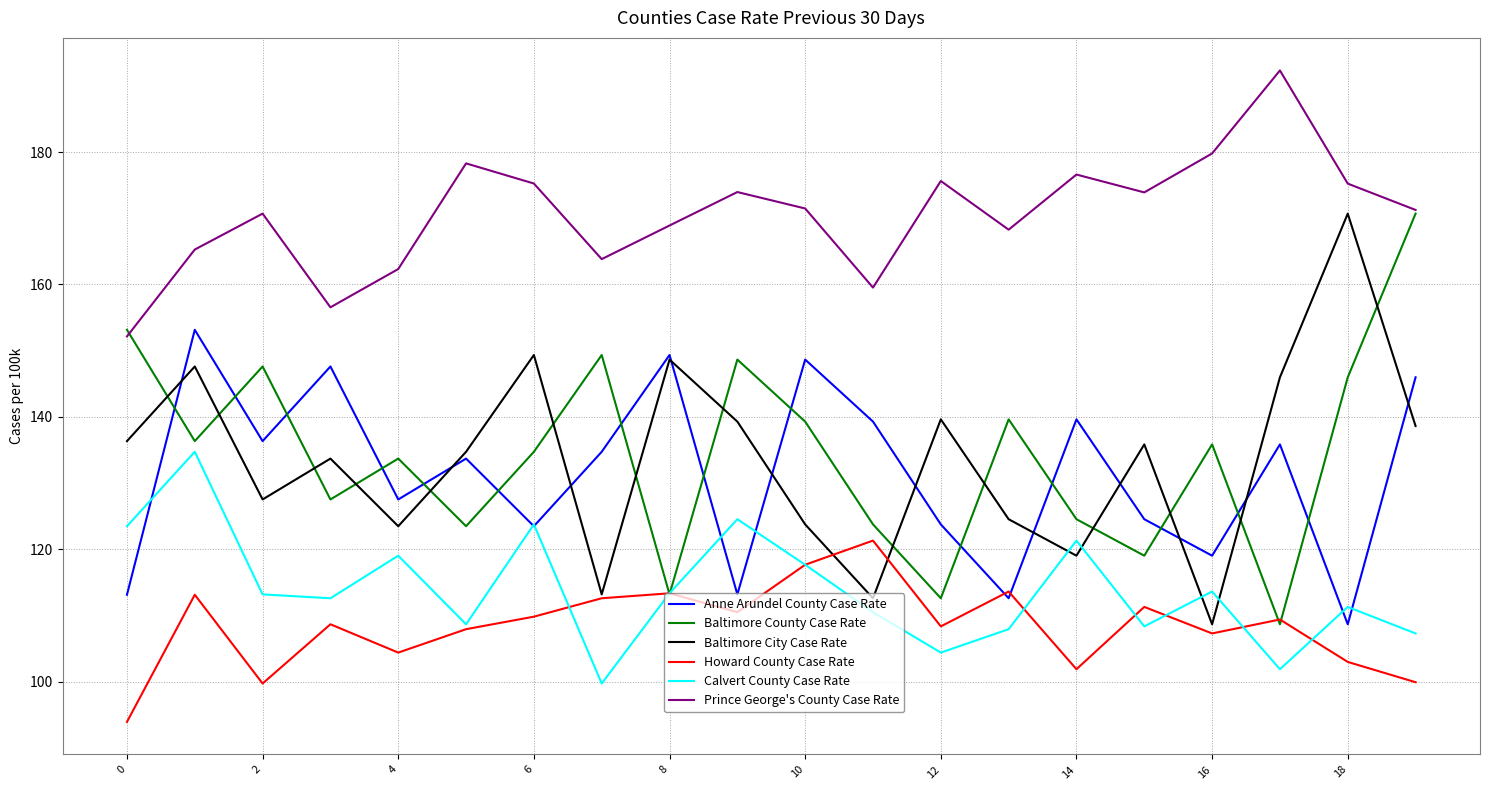

What is the greatest value displayed?

192.3